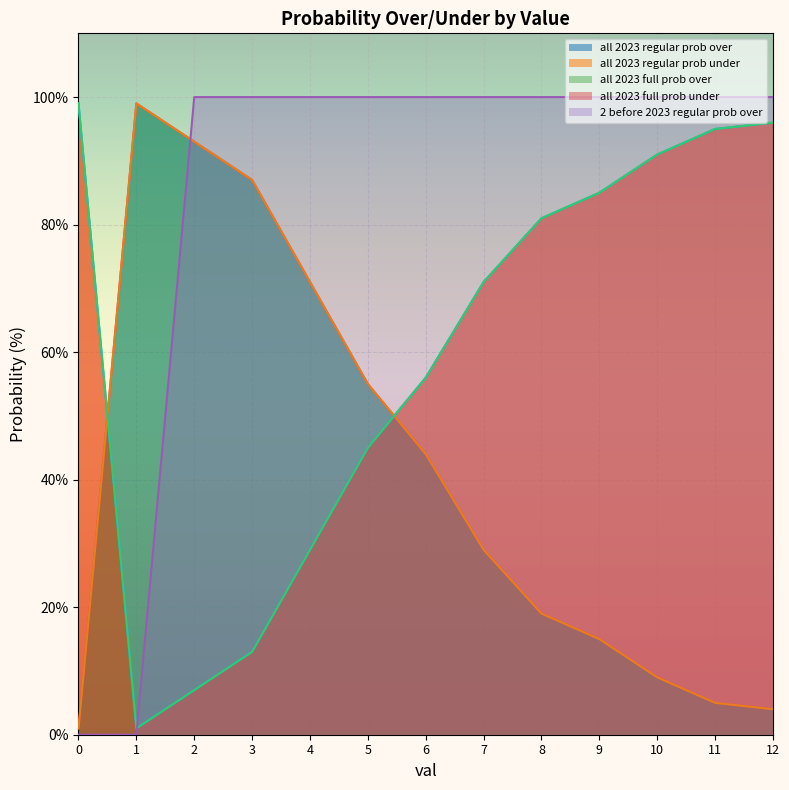

True or false: all 2023 full prob over and all 2023 full prob under cross at least once.

True